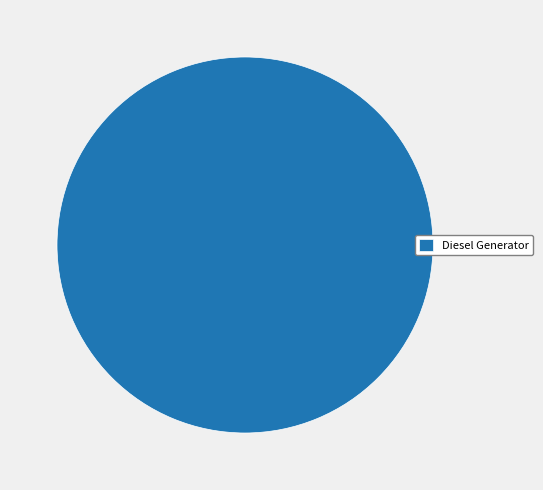

Rank the categories by value from highest to lowest.

Diesel Generator